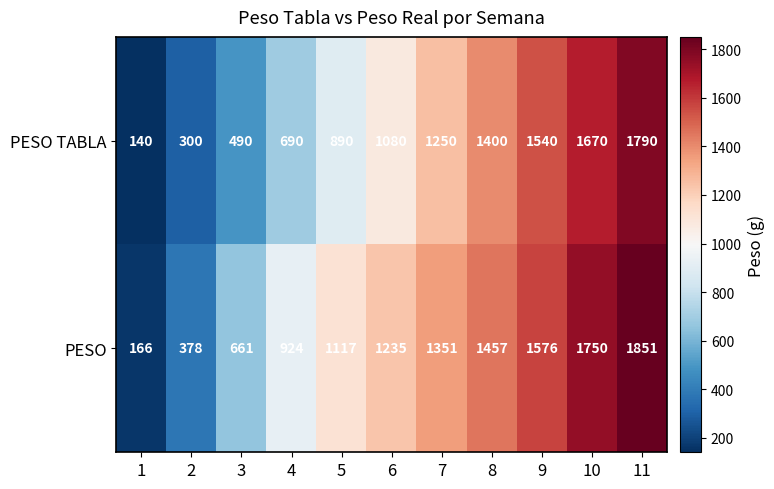

The PESO TABLA series shows 167 at 2. True or false?

False